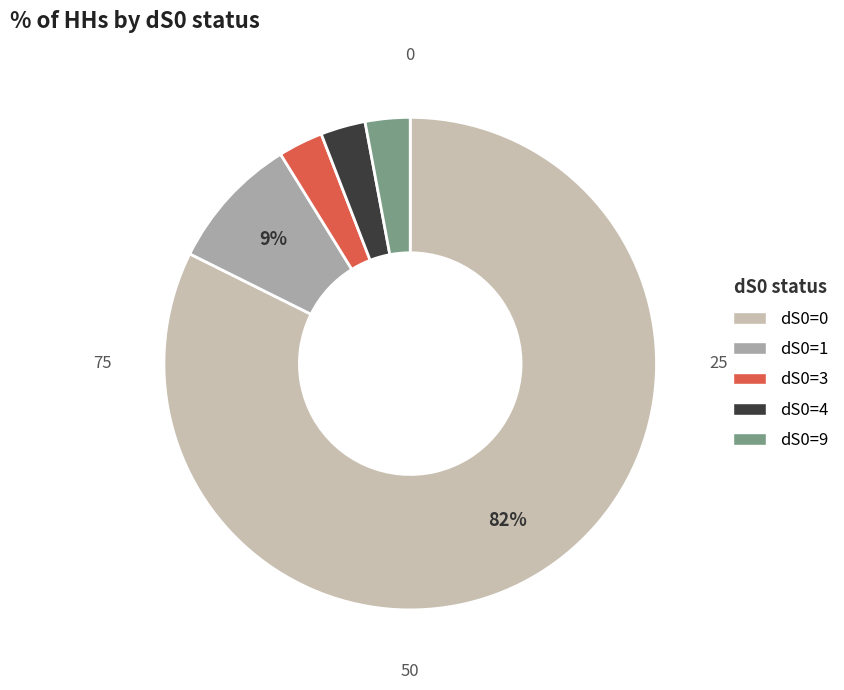

Count the number of slices in the pie.

5